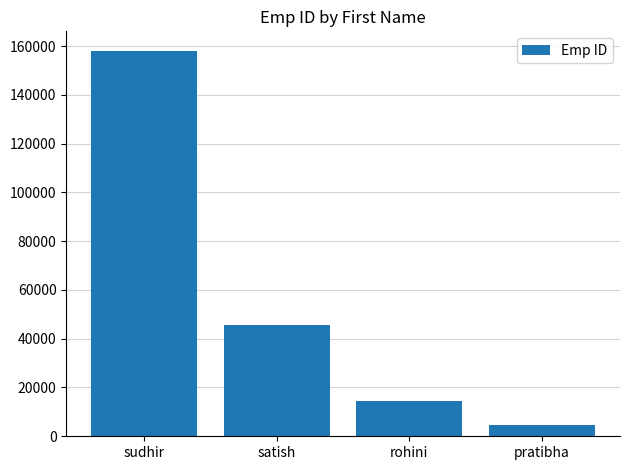

Rank the categories by value from lowest to highest.

pratibha, rohini, satish, sudhir